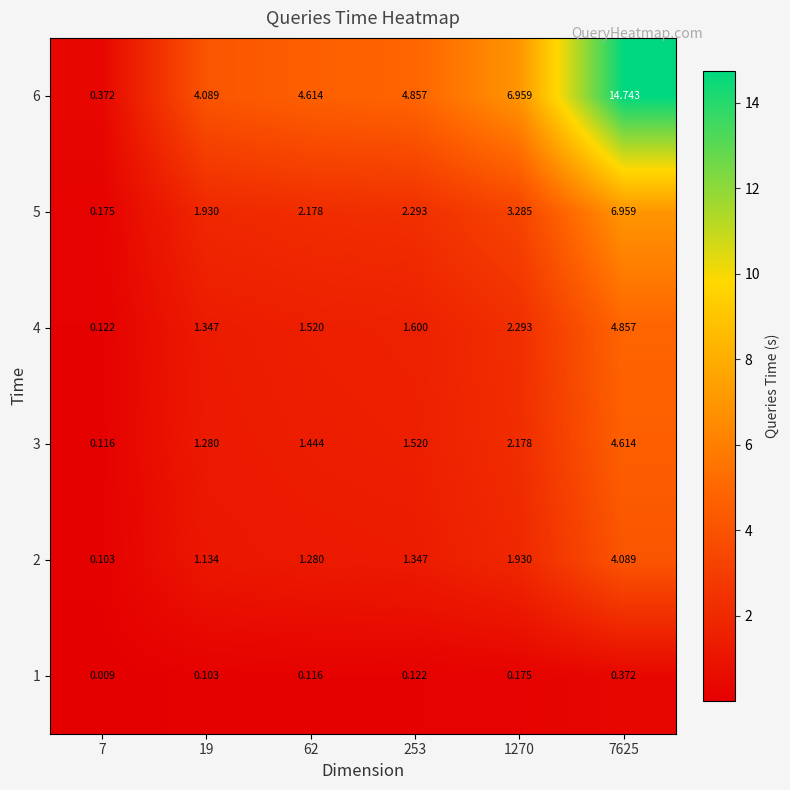

Which label corresponds to the largest value in the chart?

7625